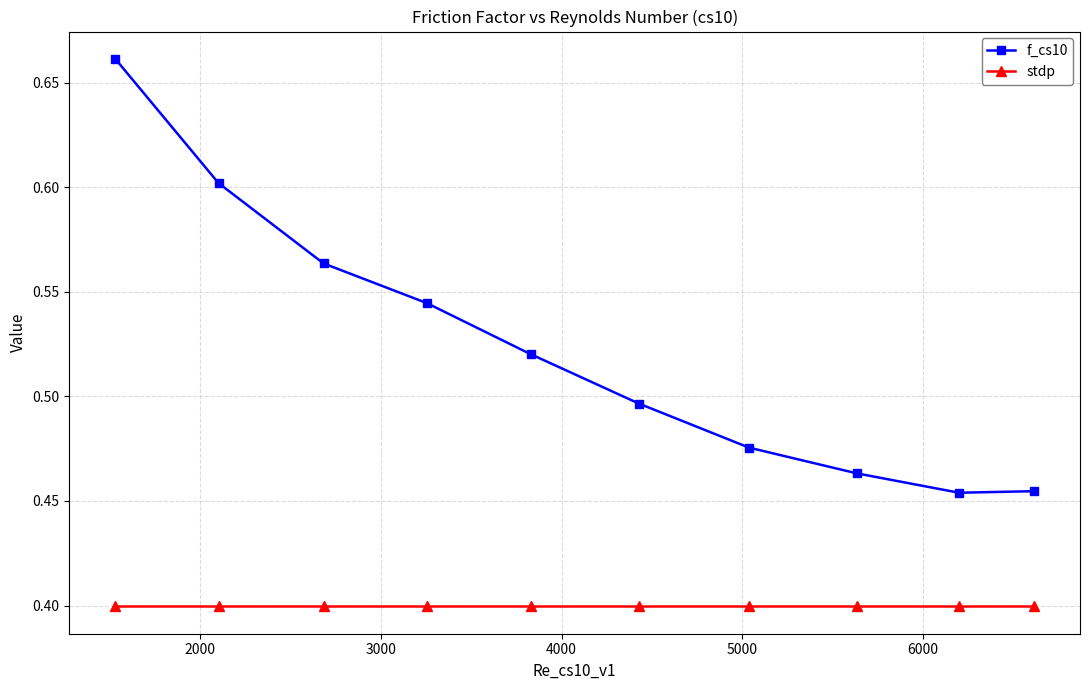

What is the minimum value for stdp?

0.4